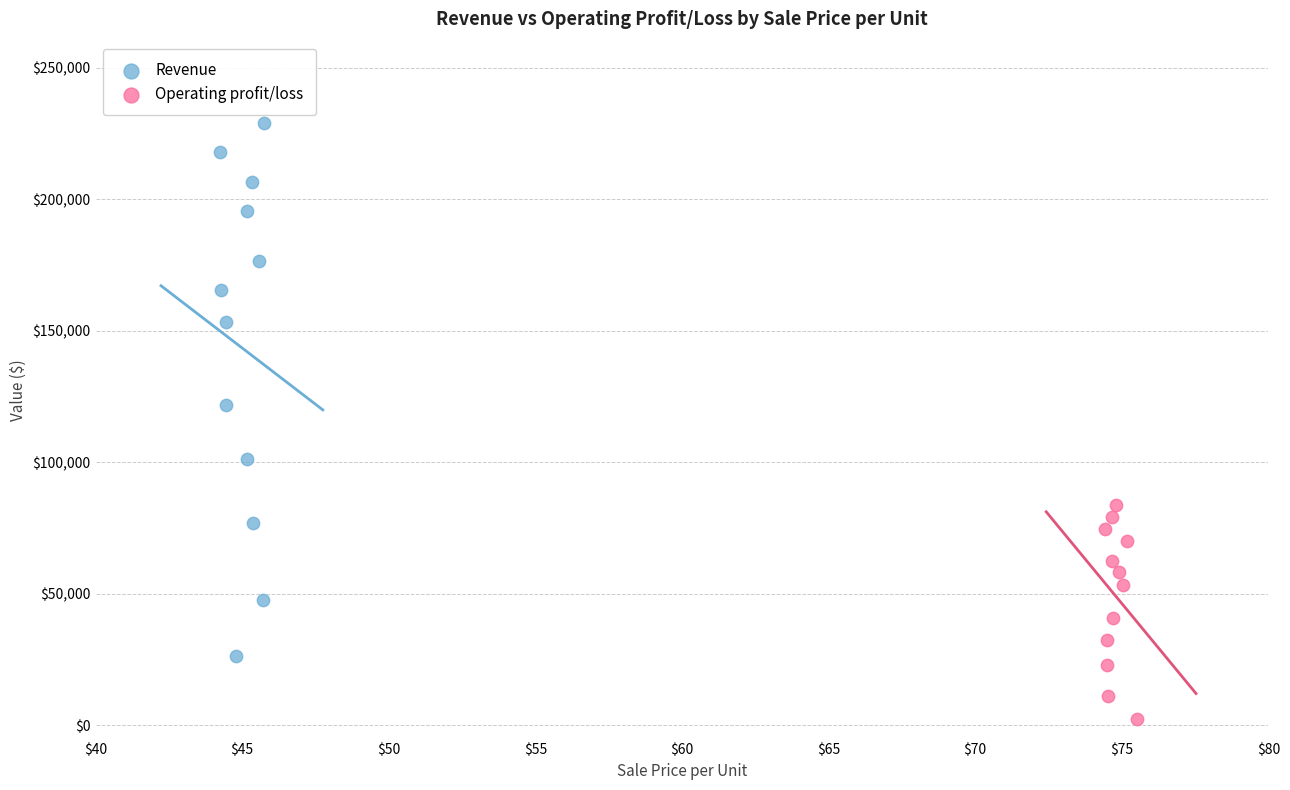

Which series contains the lowest Y value?

Operating profit/loss